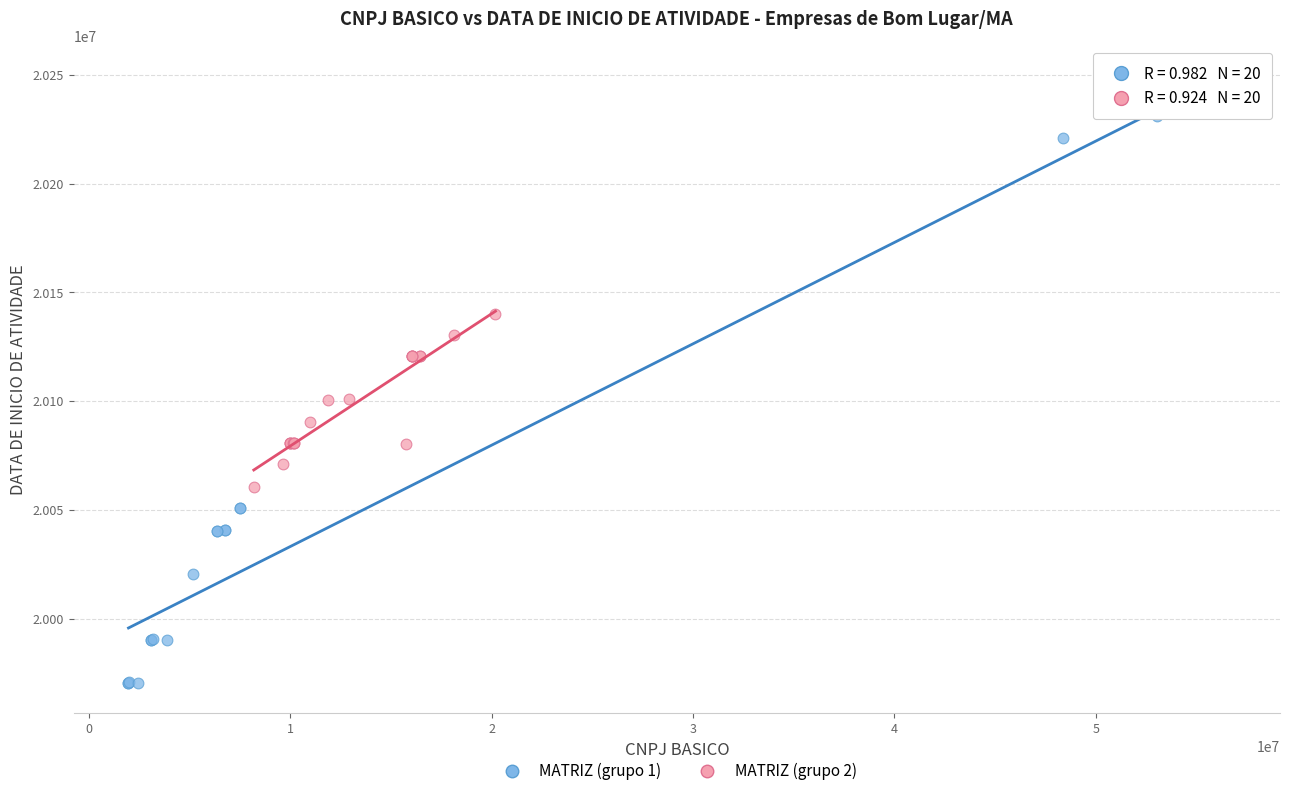

What are all the series names shown in the legend?

MATRIZ (grupo 1), MATRIZ (grupo 2)